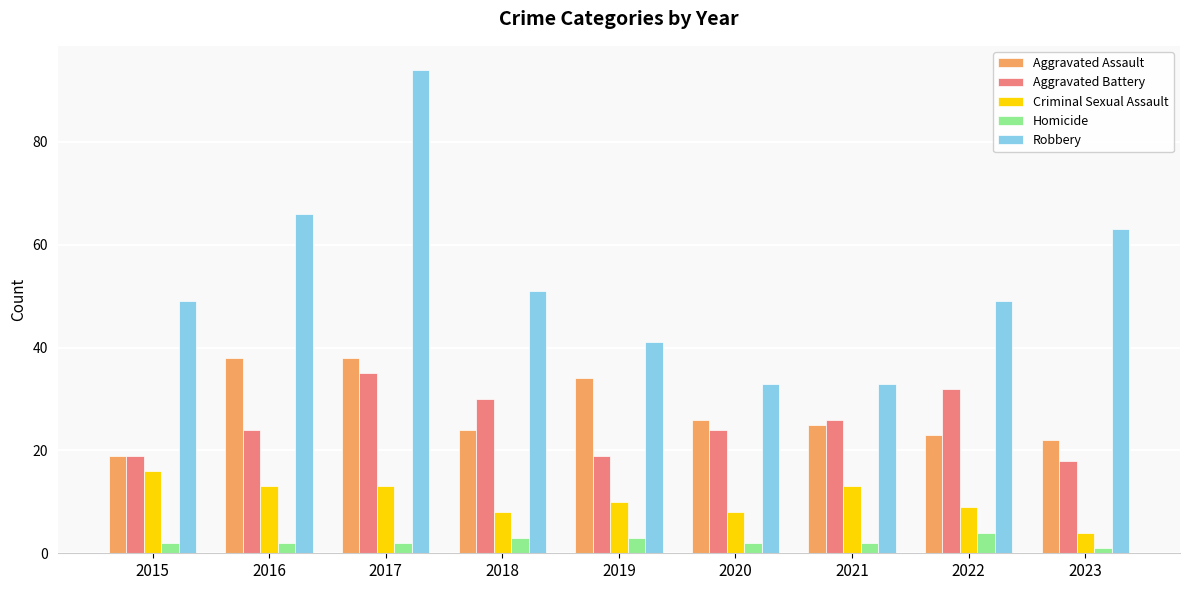

What is the value of the Robbery bar at the 3rd from the left?

94